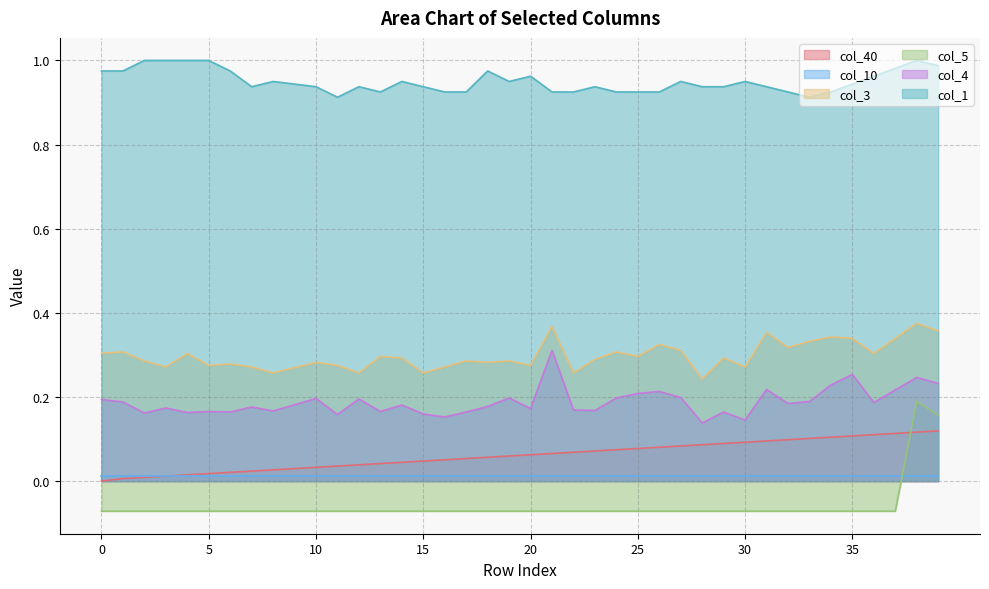

True or false: col_3 and col_40 intersect in this chart.

False